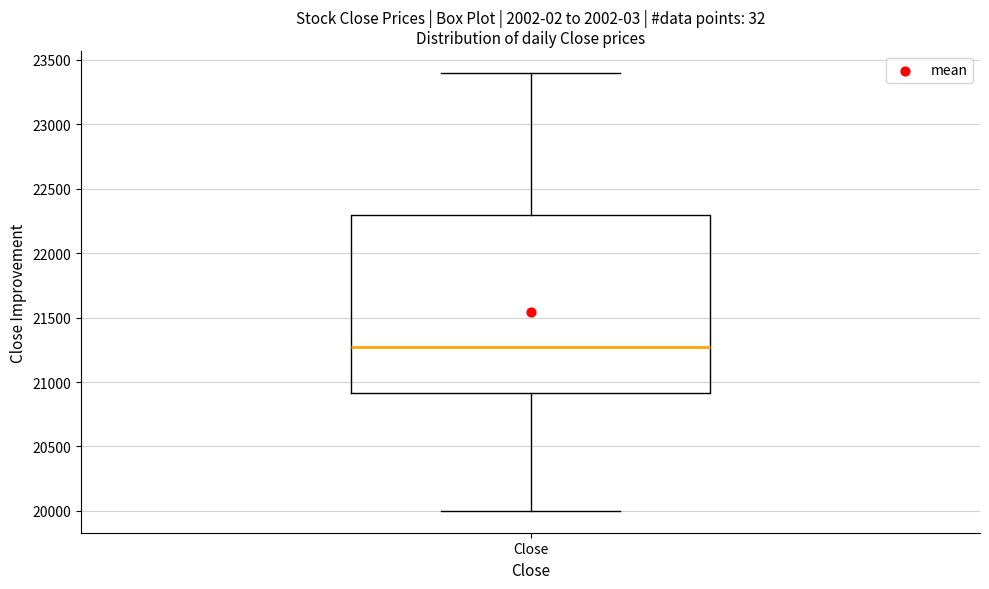

Transcribe this box plot: give where the median line is, the range the box spans, and where the two whiskers end, as read against the y-axis. The values are not printed on the chart, so give them approximately, as read against the axis.

median 21300, box 20900 to 22300, whiskers 20000 to 23400